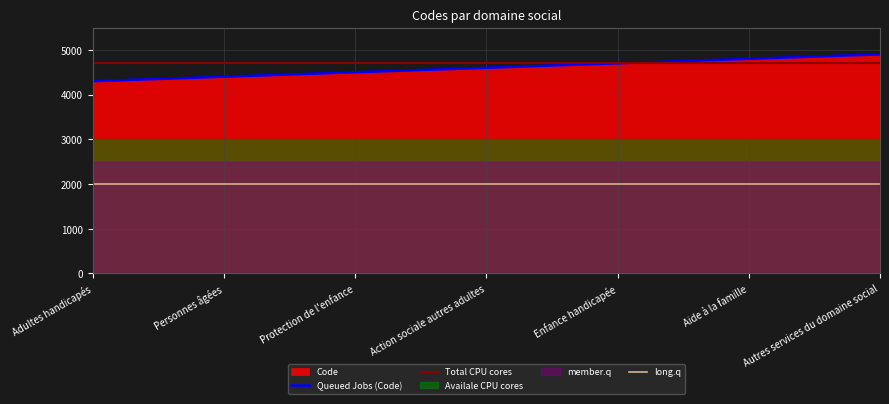

What is the greatest value displayed?

4900